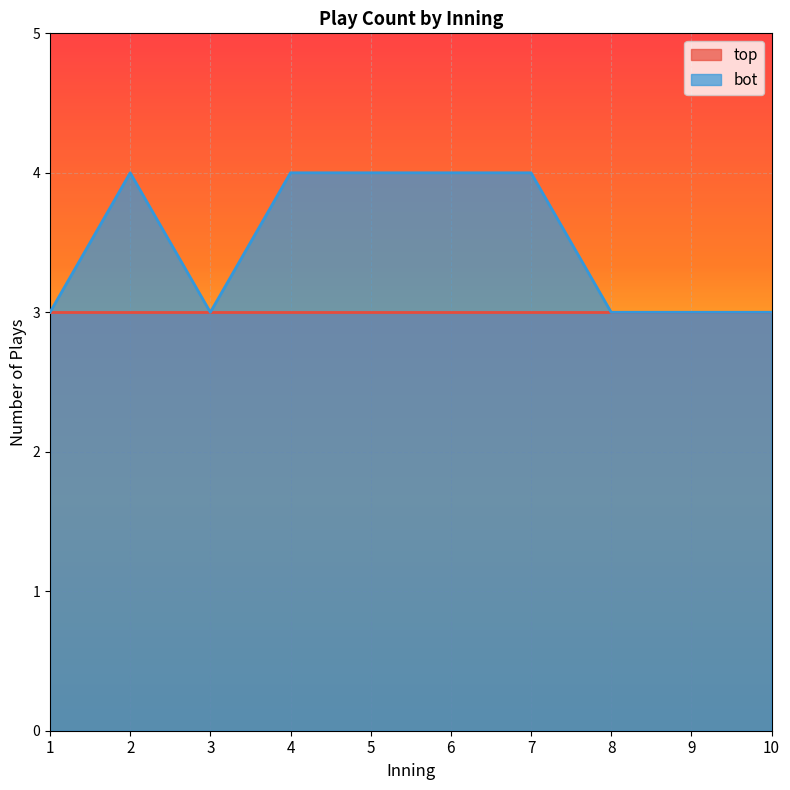

Reading left to right, what are all the values shown in this chart?

3	4	3	4	4	4	4	3	3	3